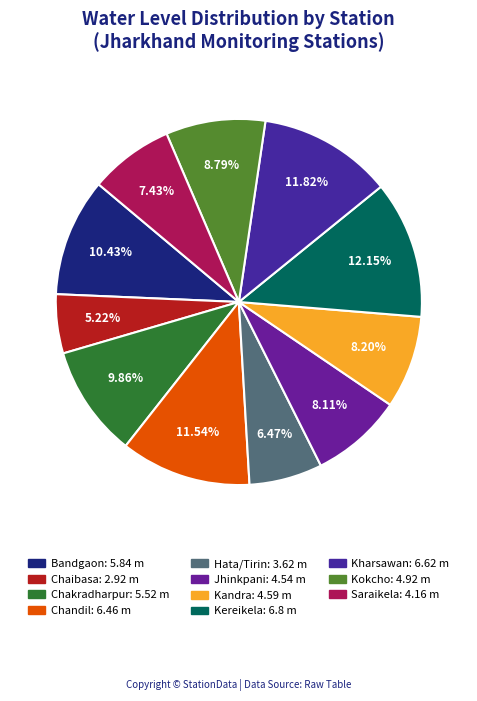

Is there a majority slice in this chart?

No